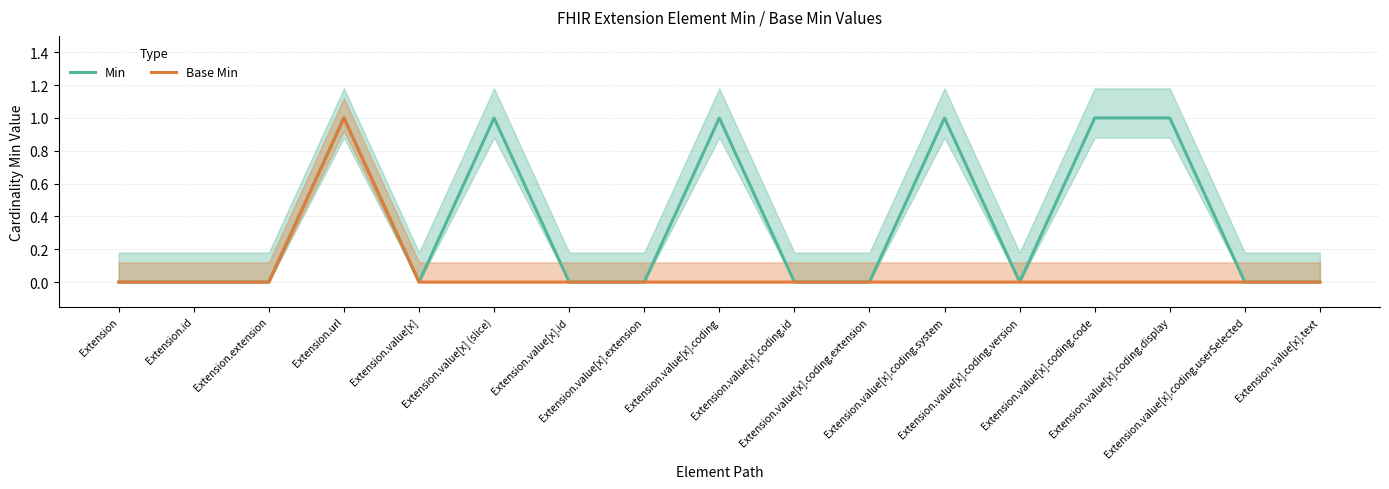

True or false: Base Min and Min intersect in this chart.

False